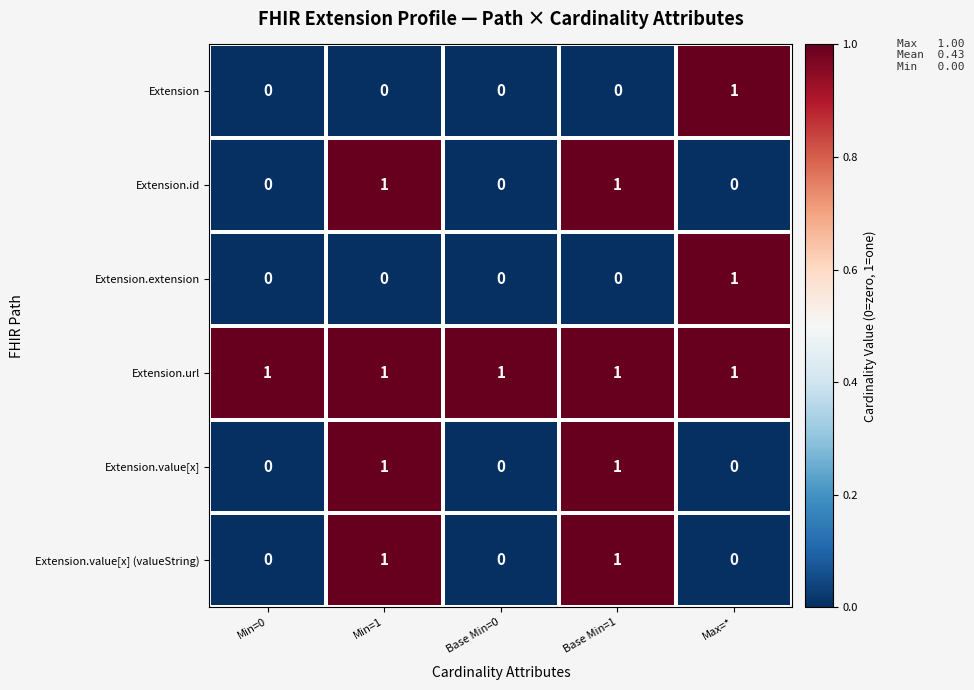

At which label does Extension reach its peak?

Max=*